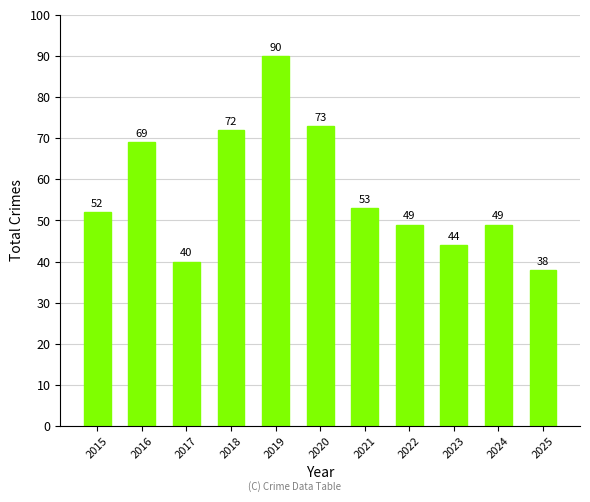

What is the value of the 2nd bar from the left?

69